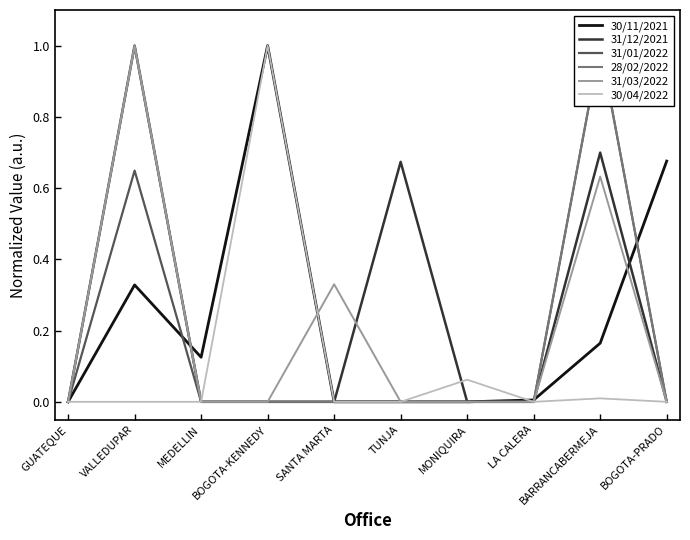

True or false: 31/01/2022 and 30/04/2022 cross at least once.

False